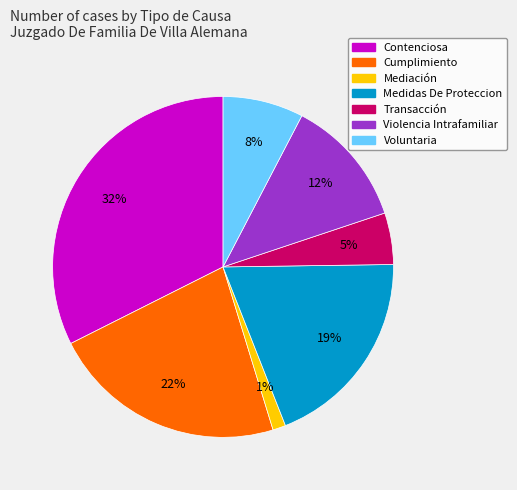

To the nearest percent, what portion does Transacción represent?

5%